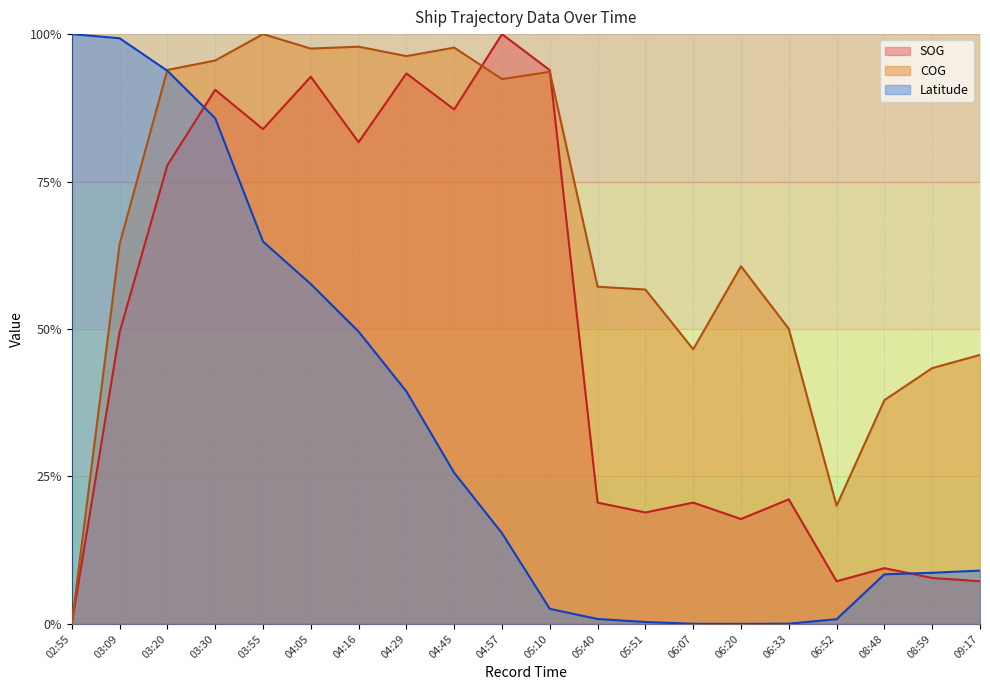

List the series in order of their overall mean, lowest first.

Latitude, SOG, COG